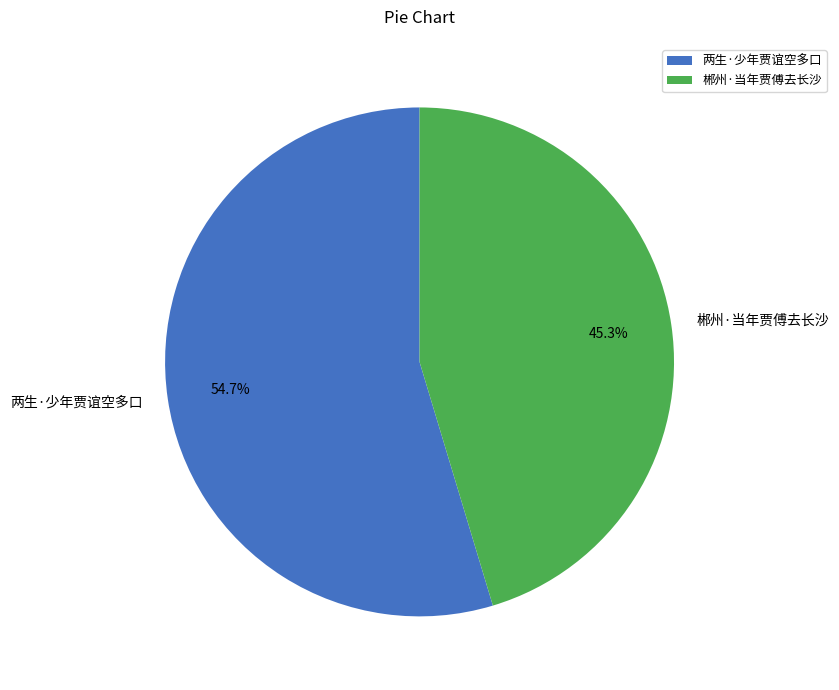

Which has a higher value, 郴州·当年贾傅去长沙 or 两生·少年贾谊空多口?

两生·少年贾谊空多口